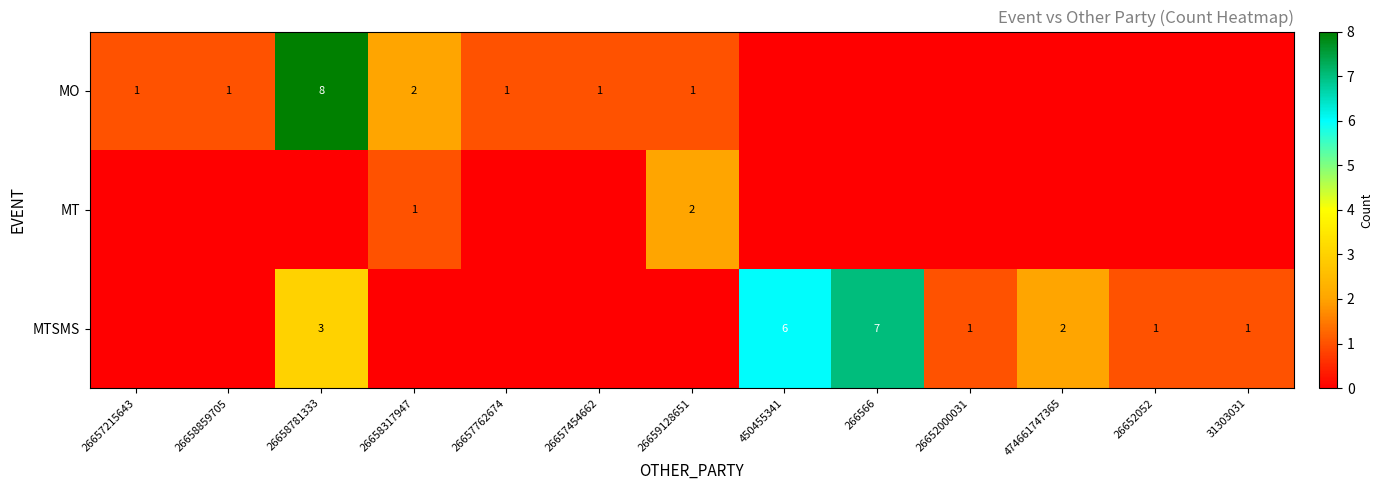

True or false: MO has a value of 1 at 26659128651.

True